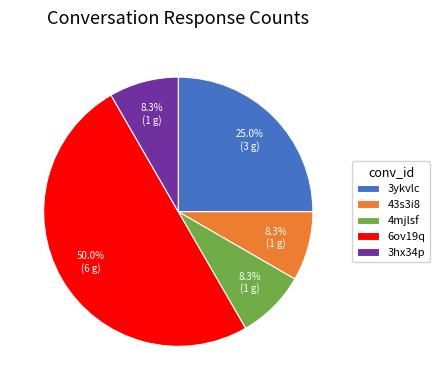

To the nearest percent, what portion does 3ykvlc represent?

25%